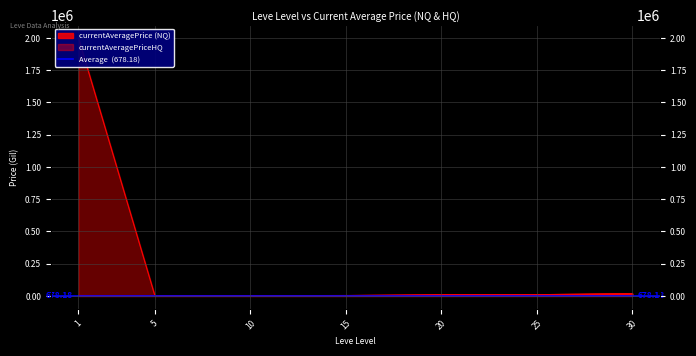

True or false: currentAveragePriceHQ has more than 2 points higher than both neighbors.

False